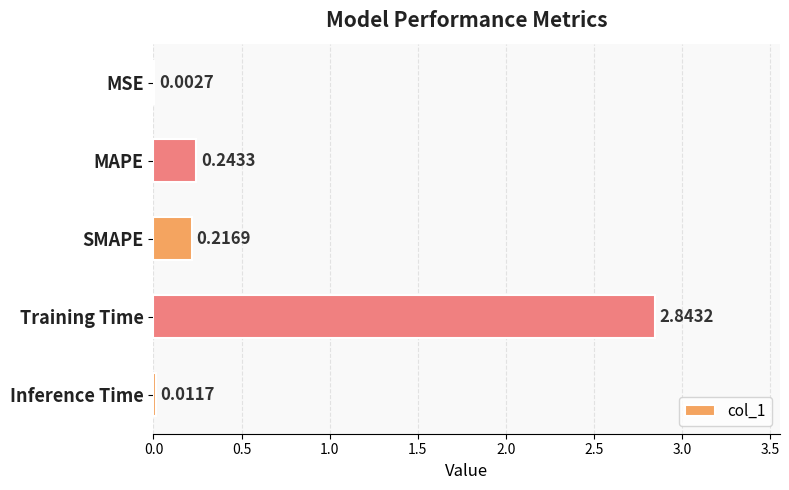

What is the sum of the values at Inference Time and Training Time?

2.9